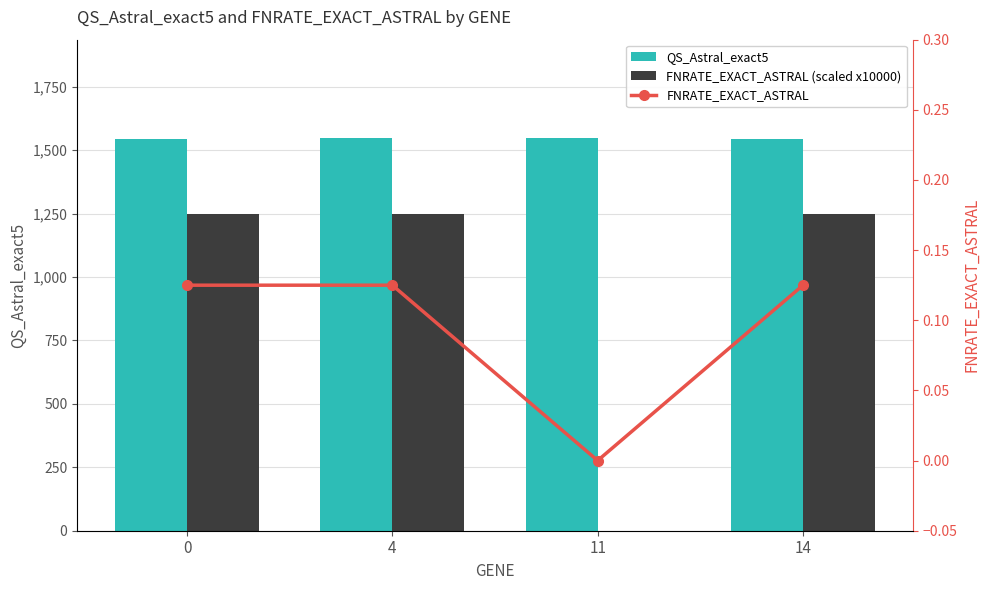

Which series has the largest total across all categories?

QS_Astral_exact5